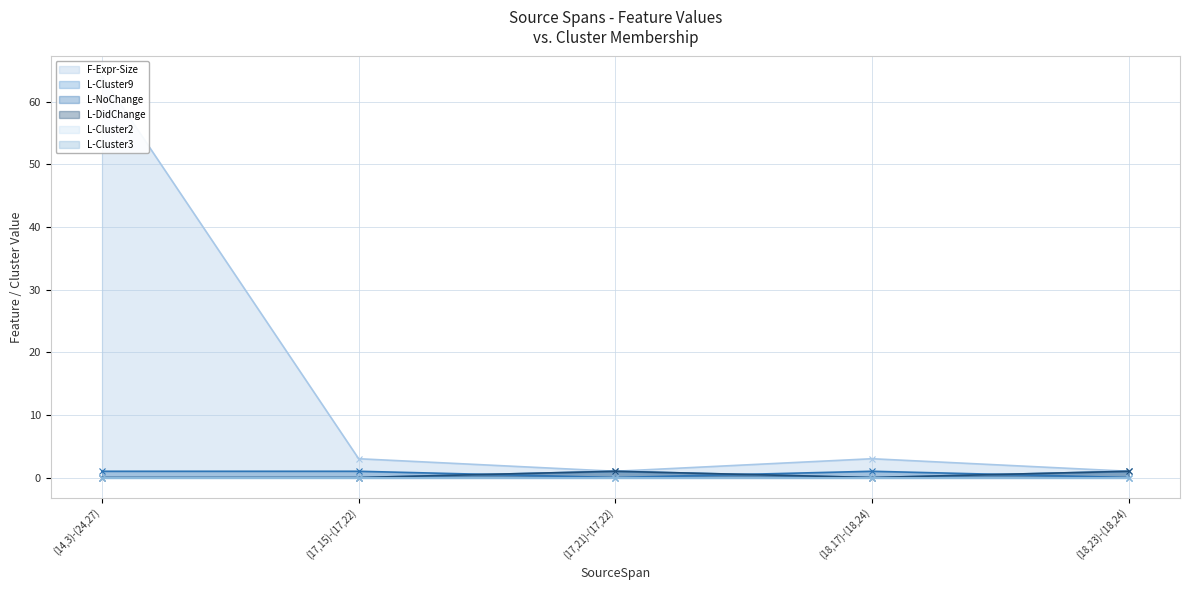

What is the label of the 3rd point from the right?

(17,21)-(17,22)